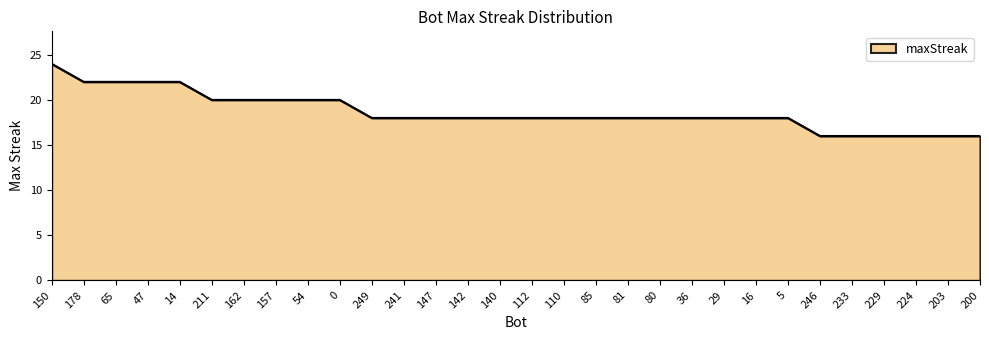

Between 246 and 110, which is larger?

110